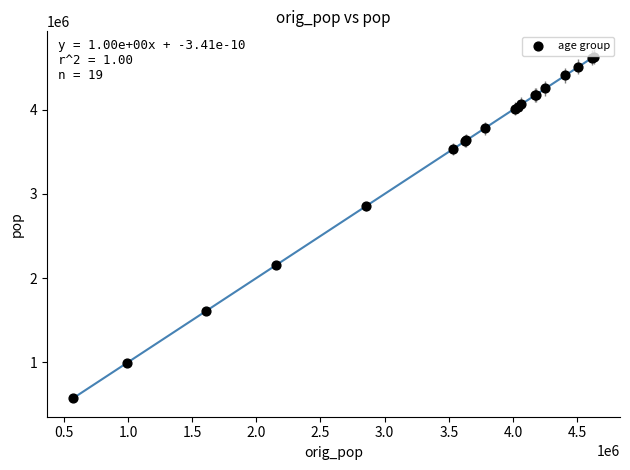

What Y value in the scatter plot is closest to 2601613?

2852065